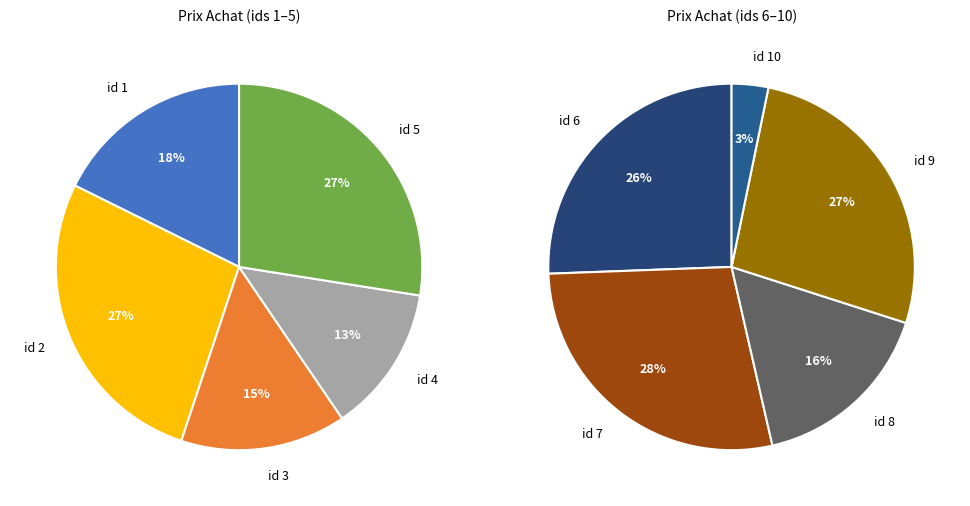

Does 2 account for over 50% of the chart?

No